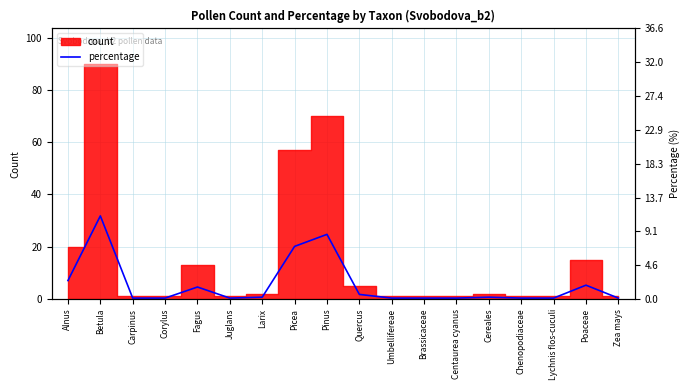

List the labels in order of value, smallest first.

Carpinus, Corylus, Juglans, Umbellifereae, Brassicaceae, Centaurea cyanus, Chenopodiaceae, Lychnis flos-cuculi, Zea mays, Larix, Cereales, Quercus, Fagus, Poaceae, Alnus, Picea, Pinus, Betula